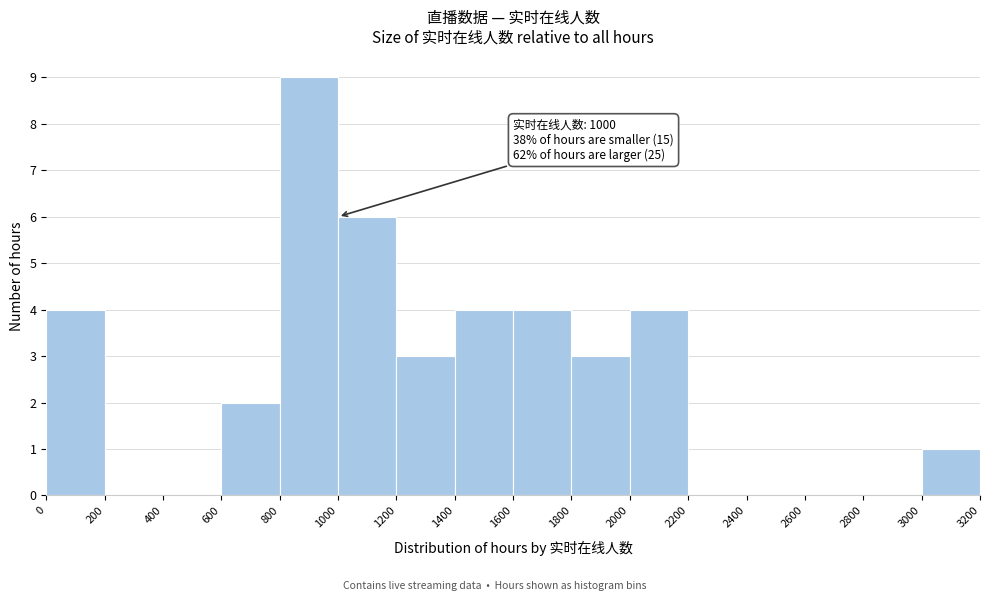

Over which range of the x-axis is the bar tallest?

800 to 1000